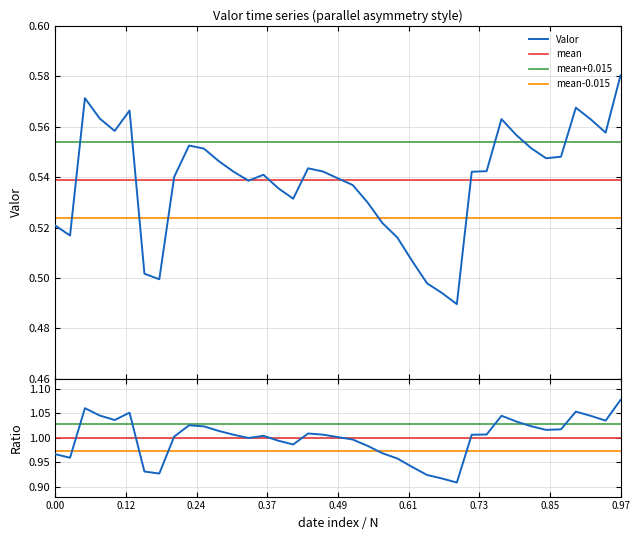

What is the smallest value displayed?

0.9